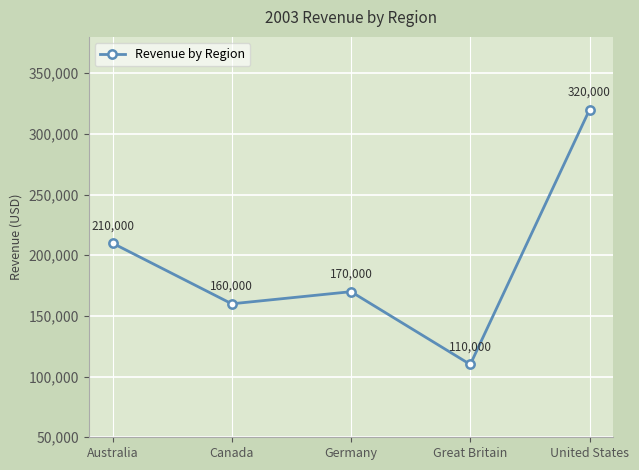

List the labels in order of value, largest first.

United States, Australia, Germany, Canada, Great Britain